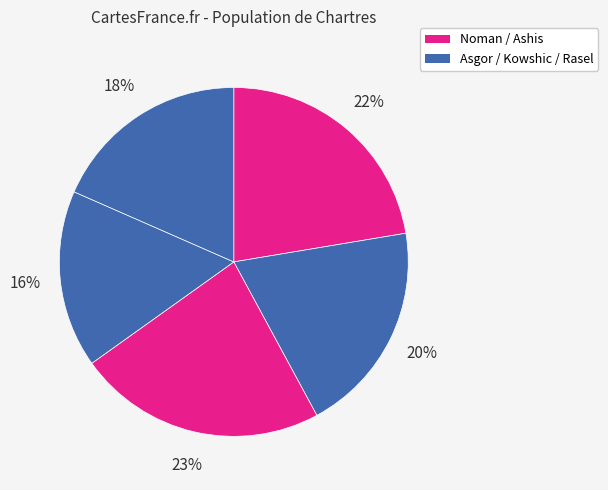

What is the smallest slice in the pie chart?

Kowshic